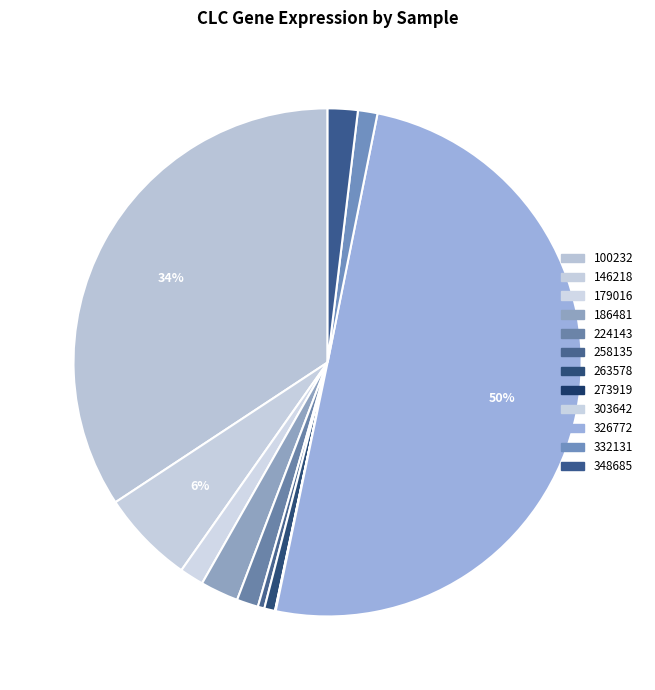

True or false: 100232 accounts for 34% of the total.

True